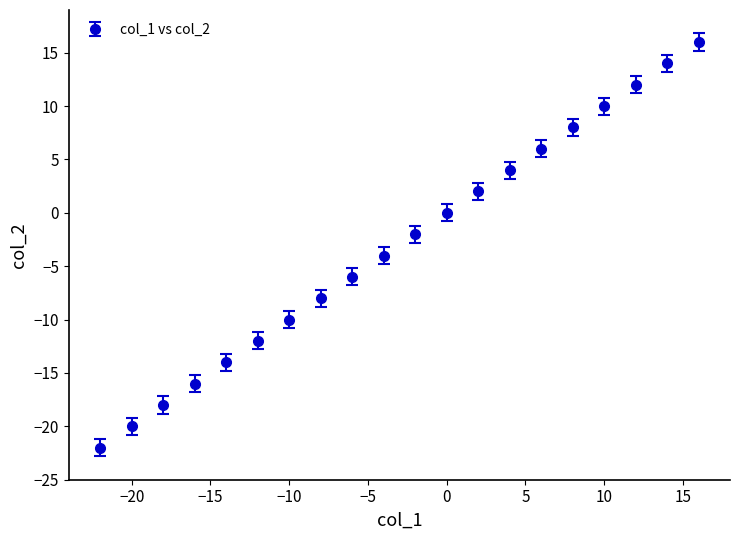

What is the smallest value displayed?

-22